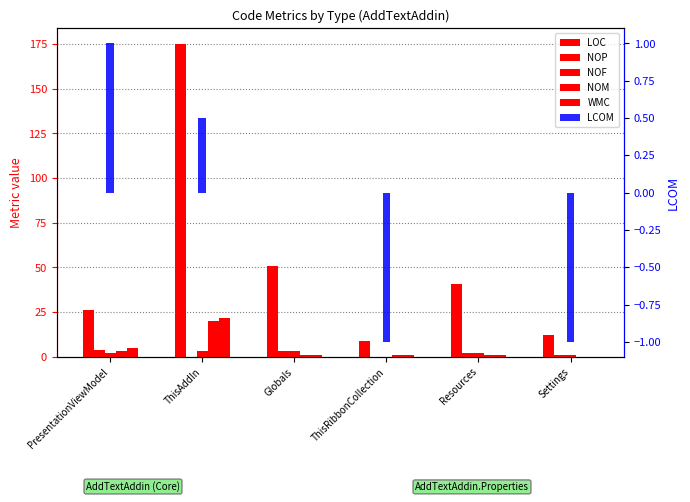

At Resources, list the series in order from smallest to largest.

LCOM, NOM, WMC, NOP, NOF, LOC